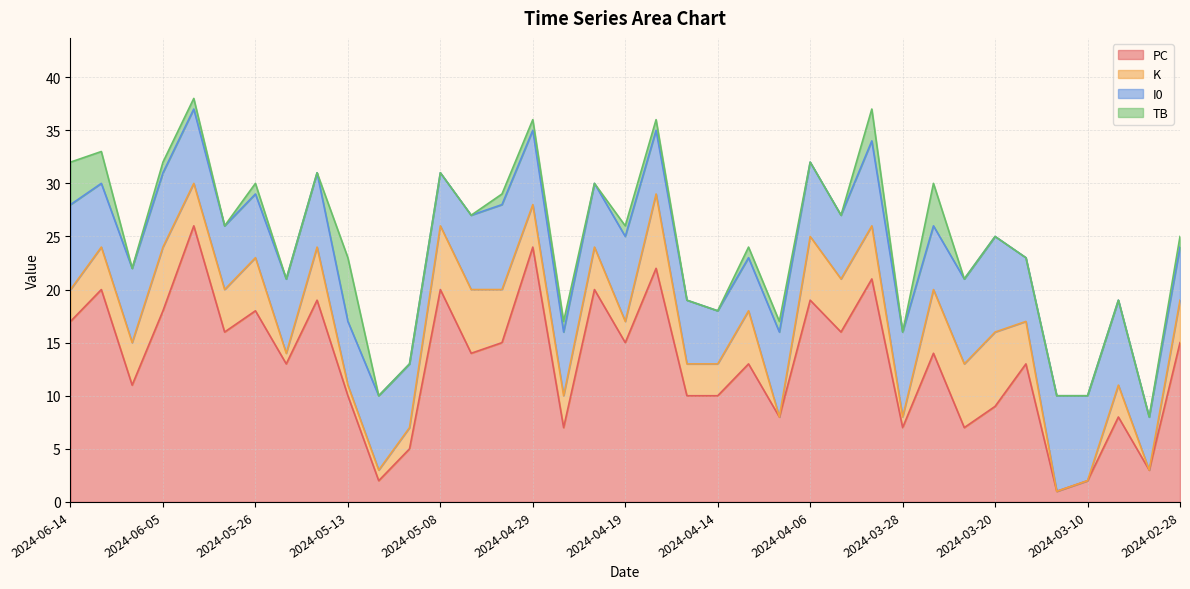

How many lines are shown in the chart?

4